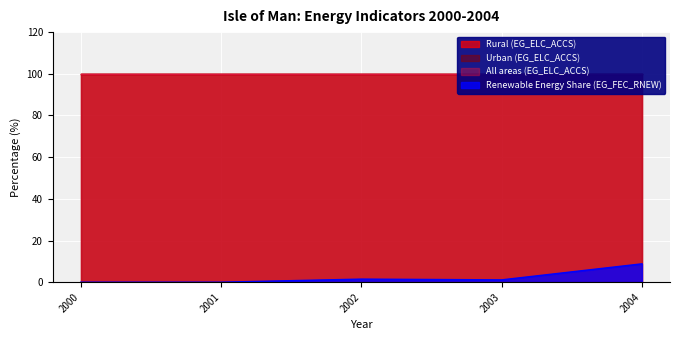

List the labels in order of Renewable Energy Share (EG_FEC_RNEW) value, smallest first.

2000, 2001, 2003, 2002, 2004